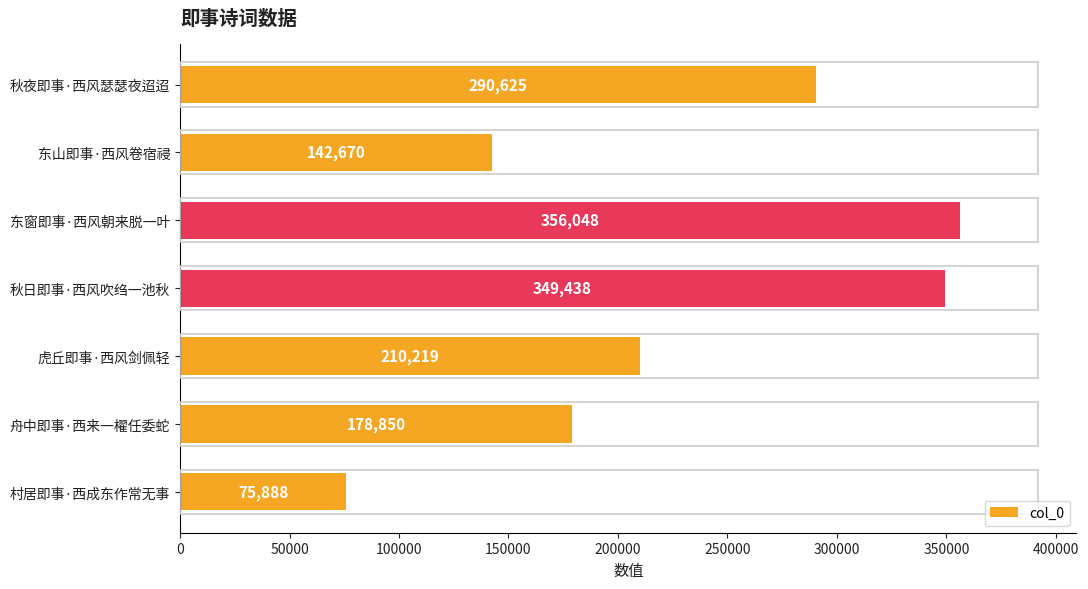

How many bars are there in total?

7